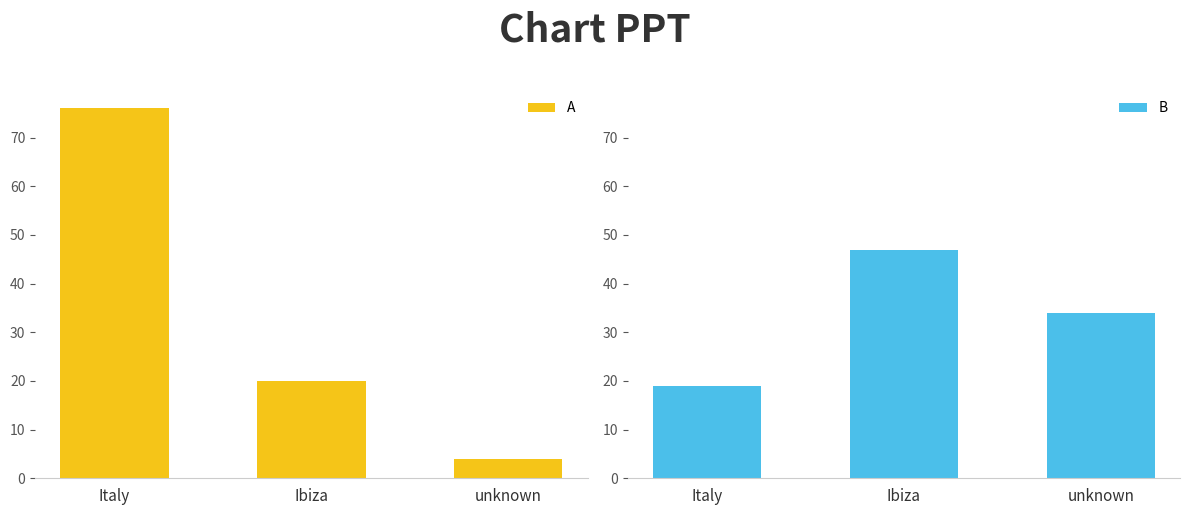

How many data points in A are above 20?

1